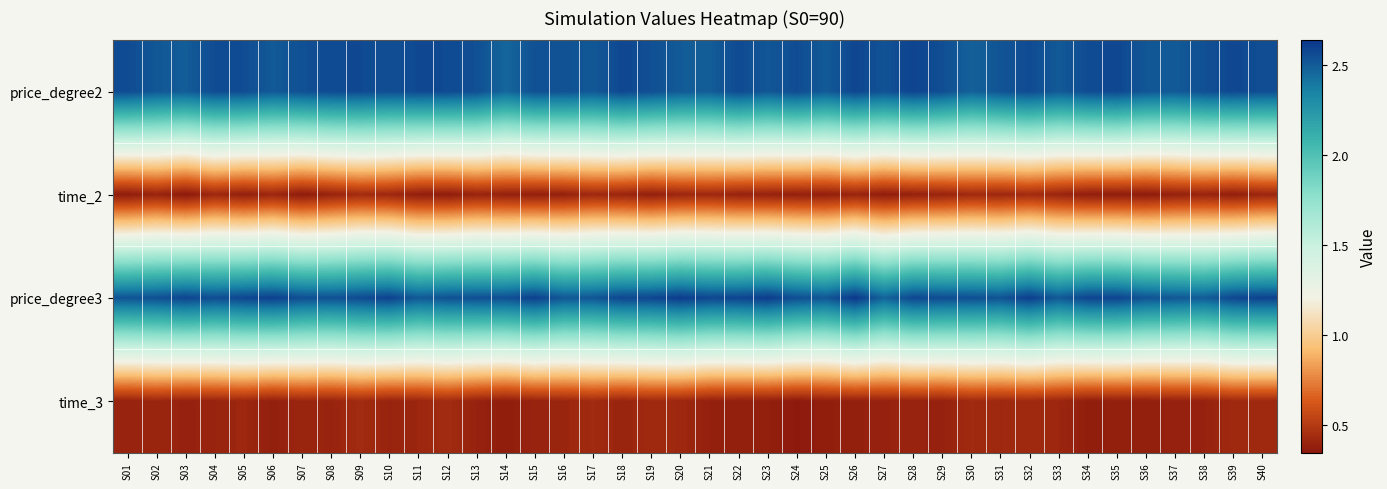

Reading right to left, extract all data points from this chart.

price_degree2: S40=2.5	S39=2.6	S38=2.5	S37=2.5	S36=2.5	S35=2.6	S34=2.6	S33=2.5	S32=2.6	S31=2.5	S30=2.5	S29=2.5	S28=2.6	S27=2.5	S26=2.6	S25=2.5	S24=2.6	S23=2.5	S22=2.6	S21=2.5	S20=2.5	S19=2.5	S18=2.6	S17=2.5	S16=2.5	S15=2.5	S14=2.5	S13=2.5	S12=2.6	S11=2.6	S10=2.5	S09=2.6	S08=2.6	S07=2.5	S06=2.5	S05=2.6	S04=2.6	S03=2.5	S02=2.5	S01=2.6
time_2: S40=0.4	S39=0.4	S38=0.4	S37=0.4	S36=0.4	S35=0.4	S34=0.4	S33=0.4	S32=0.4	S31=0.4	S30=0.4	S29=0.4	S28=0.4	S27=0.4	S26=0.4	S25=0.4	S24=0.4	S23=0.4	S22=0.4	S21=0.4	S20=0.4	S19=0.4	S18=0.4	S17=0.4	S16=0.4	S15=0.4	S14=0.4	S13=0.4	S12=0.4	S11=0.4	S10=0.4	S09=0.4	S08=0.4	S07=0.4	S06=0.4	S05=0.4	S04=0.4	S03=0.3	S02=0.4	S01=0.4
price_degree3: S40=2.6	S39=2.6	S38=2.5	S37=2.5	S36=2.5	S35=2.6	S34=2.6	S33=2.5	S32=2.6	S31=2.5	S30=2.5	S29=2.6	S28=2.6	S27=2.5	S26=2.6	S25=2.5	S24=2.5	S23=2.6	S22=2.6	S21=2.6	S20=2.6	S19=2.6	S18=2.6	S17=2.5	S16=2.5	S15=2.6	S14=2.5	S13=2.5	S12=2.5	S11=2.5	S10=2.6	S09=2.6	S08=2.5	S07=2.6	S06=2.6	S05=2.6	S04=2.6	S03=2.6	S02=2.5	S01=2.5
time_3: S40=0.4	S39=0.4	S38=0.4	S37=0.4	S36=0.4	S35=0.4	S34=0.4	S33=0.4	S32=0.4	S31=0.4	S30=0.4	S29=0.4	S28=0.4	S27=0.4	S26=0.4	S25=0.4	S24=0.4	S23=0.4	S22=0.4	S21=0.4	S20=0.4	S19=0.4	S18=0.4	S17=0.4	S16=0.4	S15=0.4	S14=0.4	S13=0.4	S12=0.4	S11=0.4	S10=0.4	S09=0.4	S08=0.4	S07=0.4	S06=0.4	S05=0.4	S04=0.4	S03=0.4	S02=0.4	S01=0.4